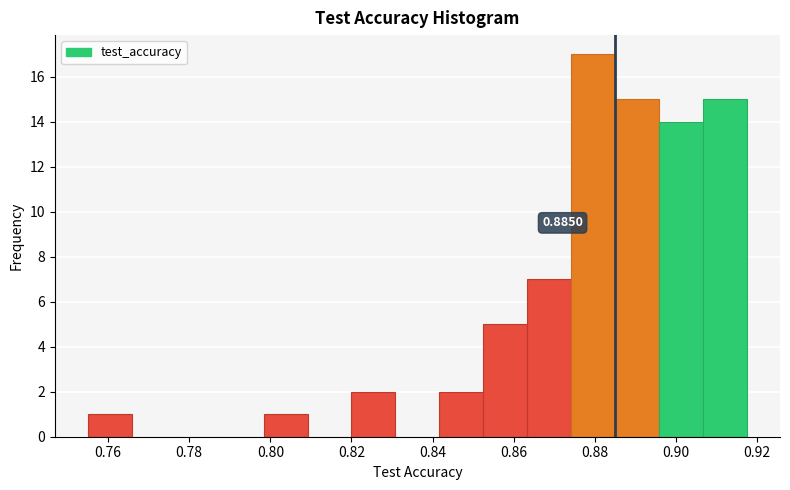

Over which range of the x-axis is the bar tallest?

0.874 to 0.884